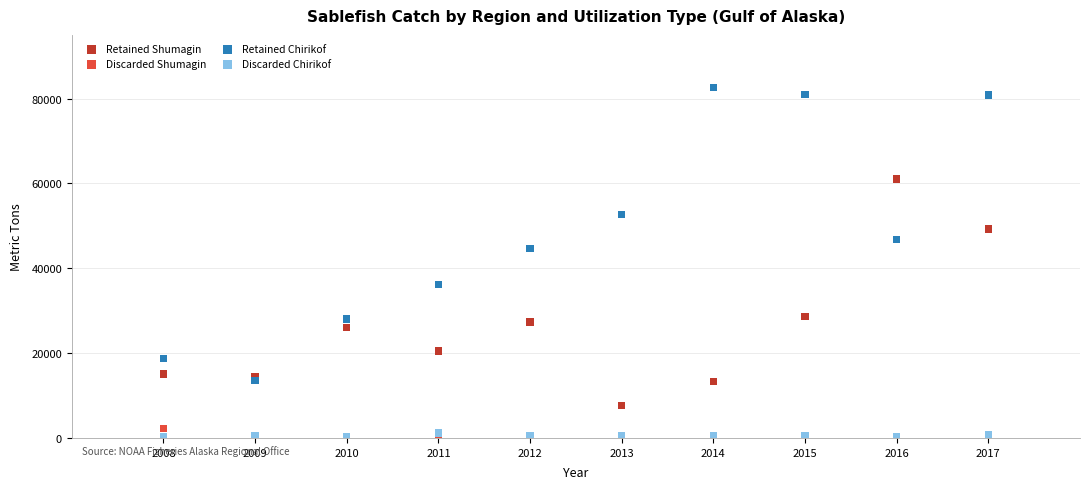

In the Retained Shumagin series, what Y value is closest to 34328?

28662.6